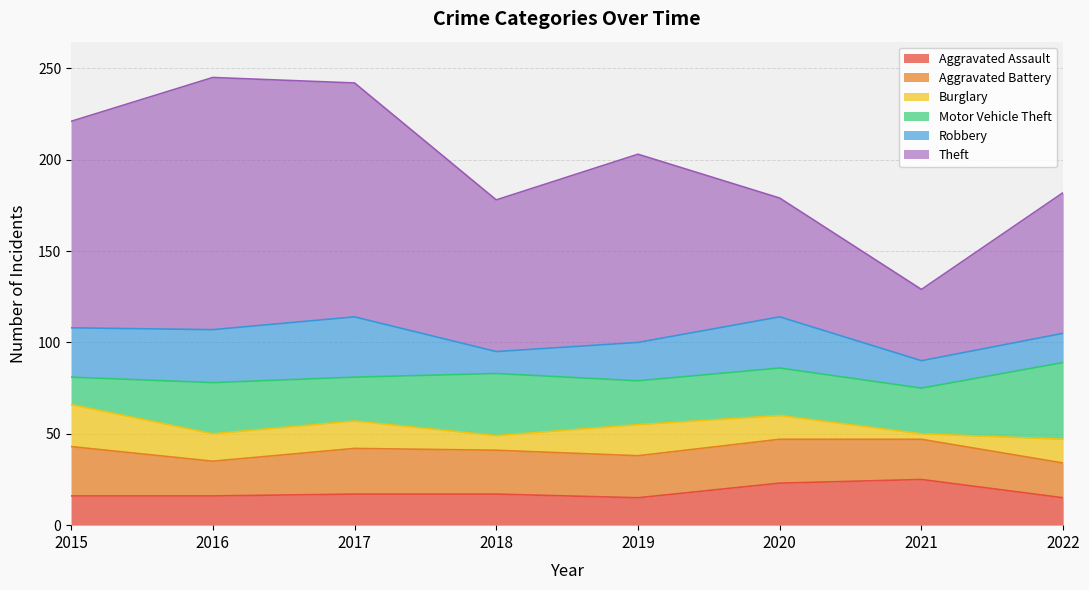

What is the difference between the maximum and minimum values in the Robbery series?

21